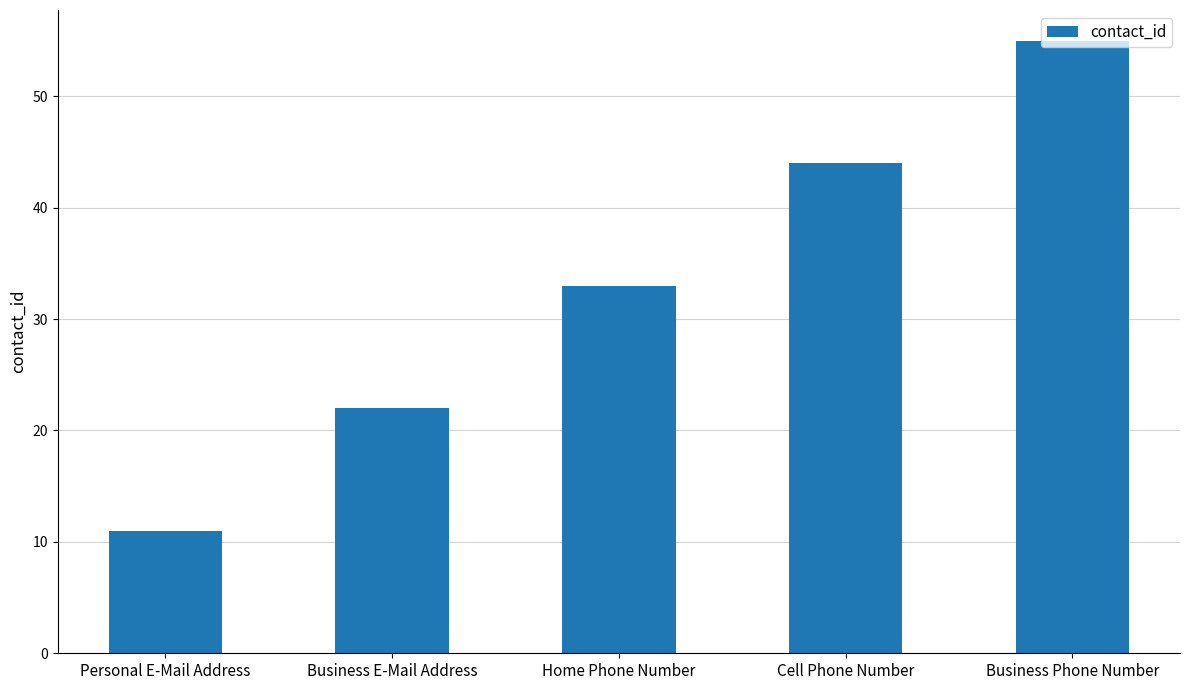

How many bars are there in total?

5